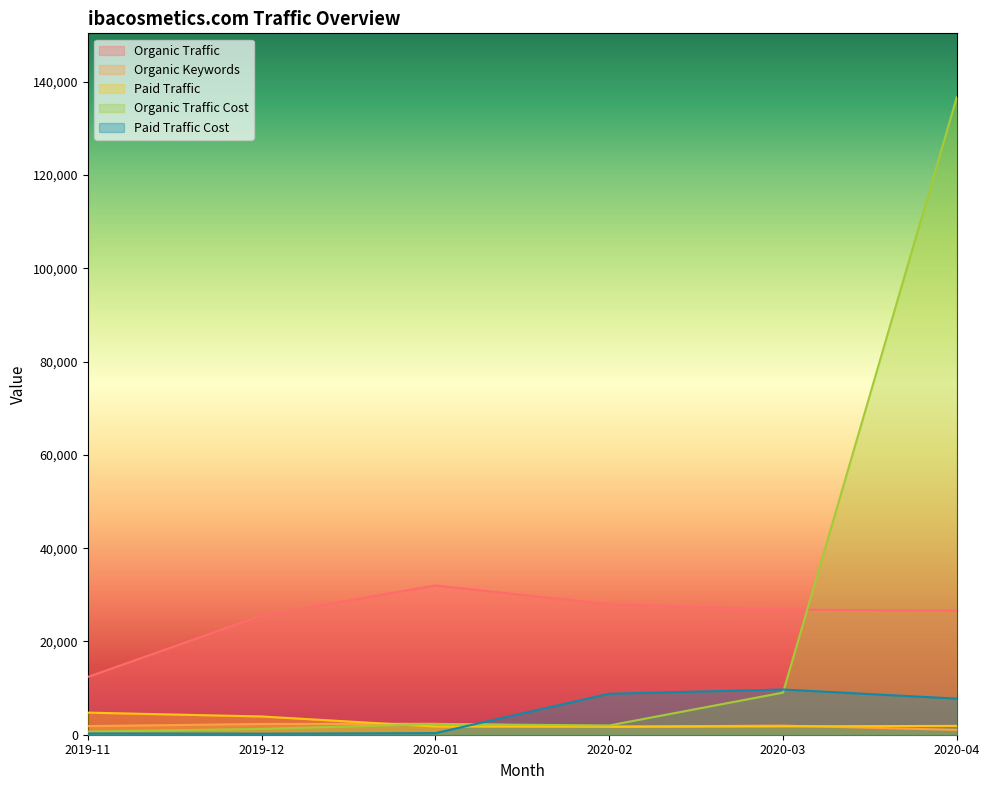

Between which two adjacent categories do Organic Traffic Cost and Paid Traffic Cost first intersect?

2020-01 and 2020-02